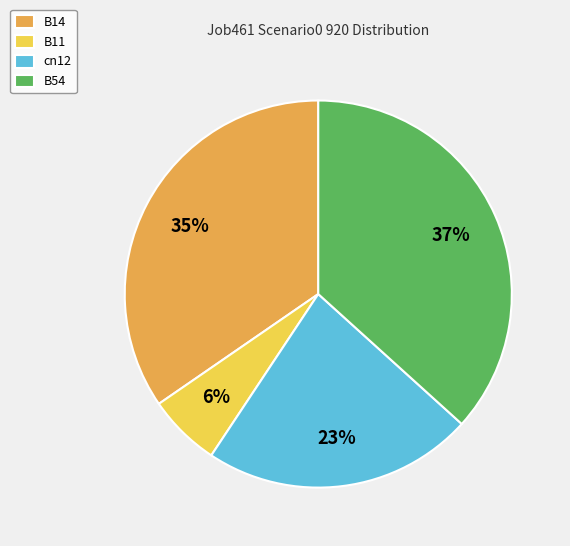

Approximately how many times larger is the value at B11 compared to cn12?

0.3